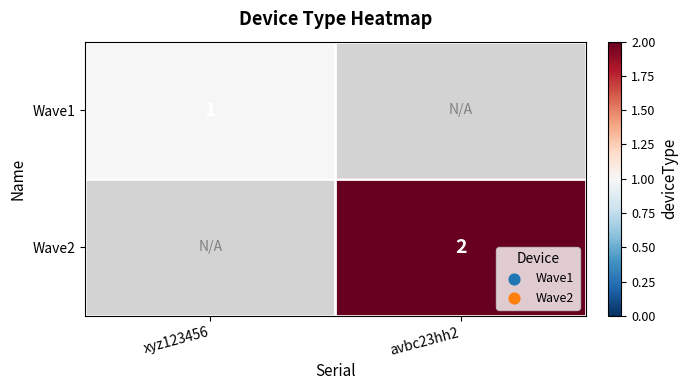

What is the total value across all series at xyz123456?

1